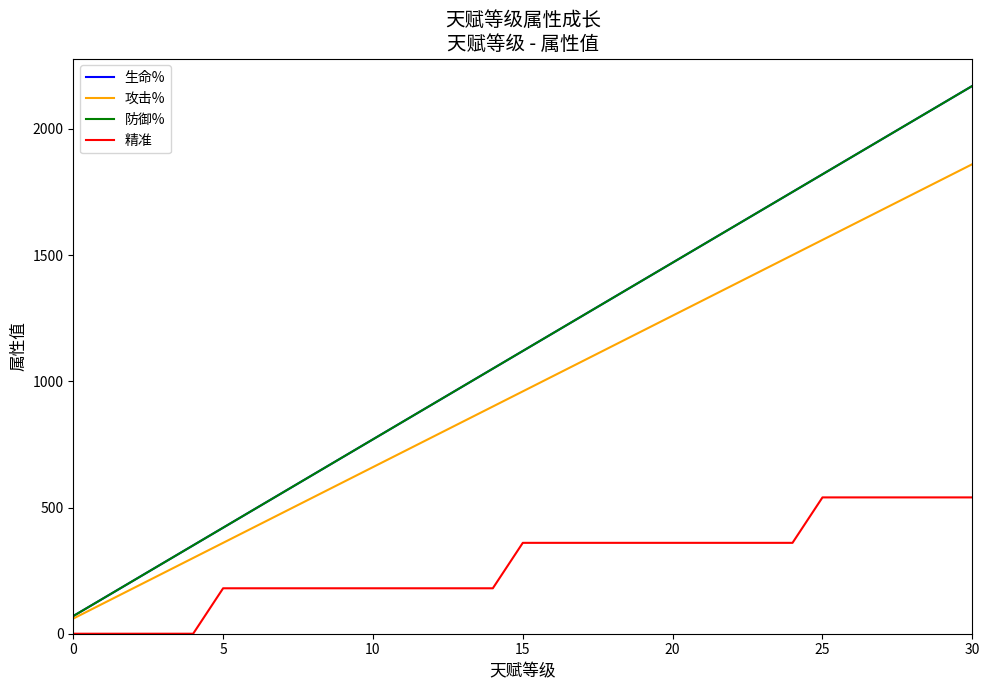

Does the chart have visible grid lines?

No